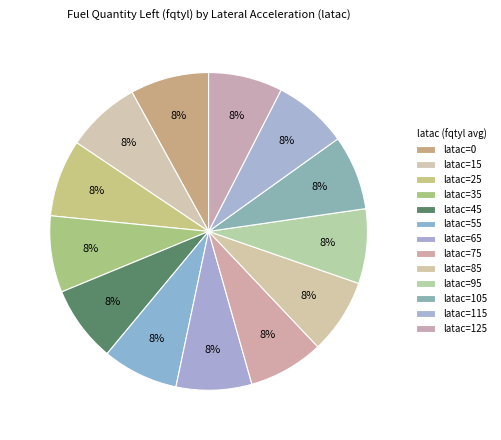

How many slices are in this pie chart?

13